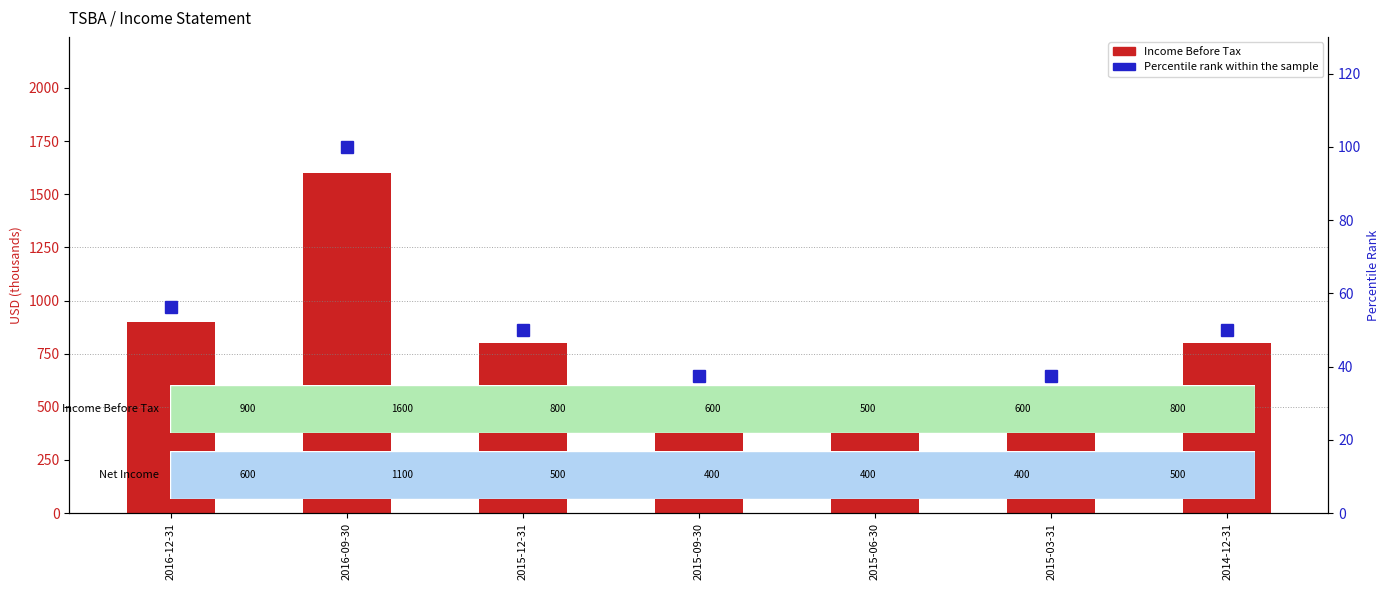

Are the bars horizontal?

No